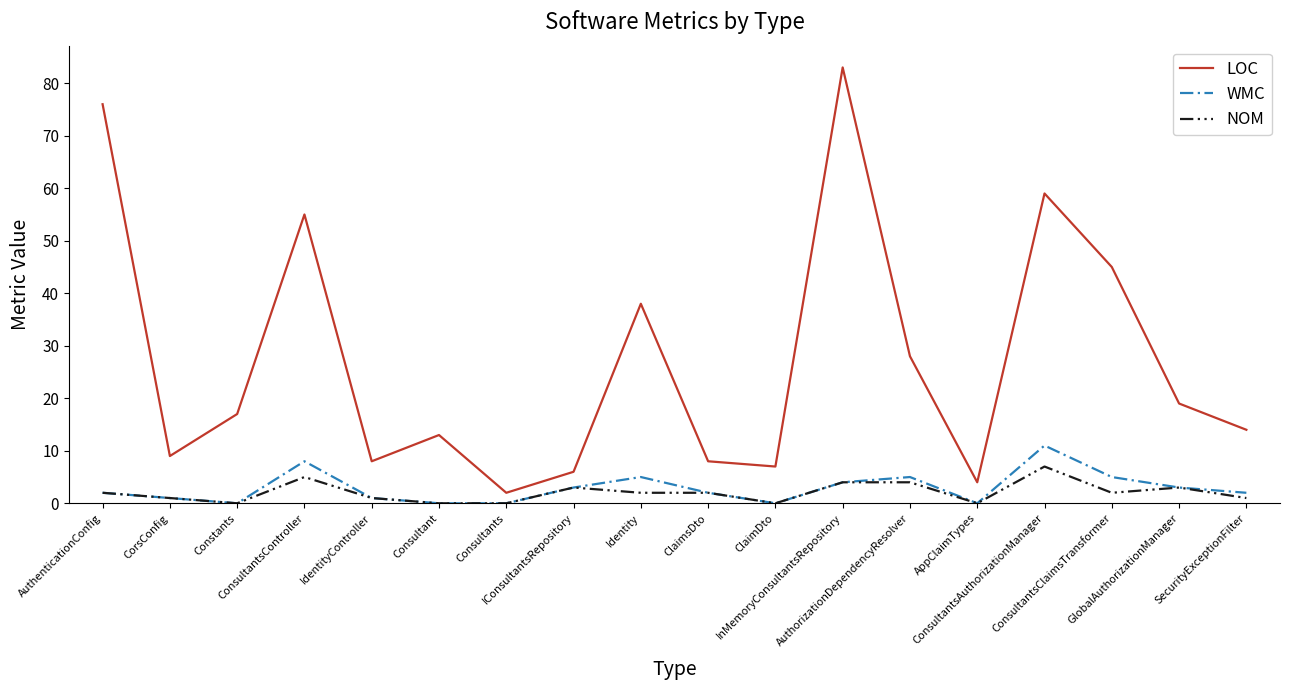

List the series in order of their peak value, highest first.

LOC, WMC, NOM